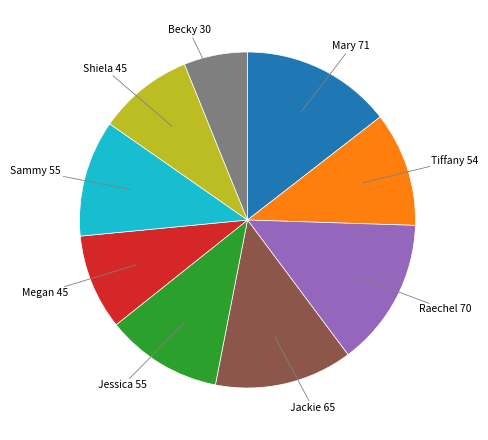

The Raechel slice represents 14% of the pie. True or false?

True